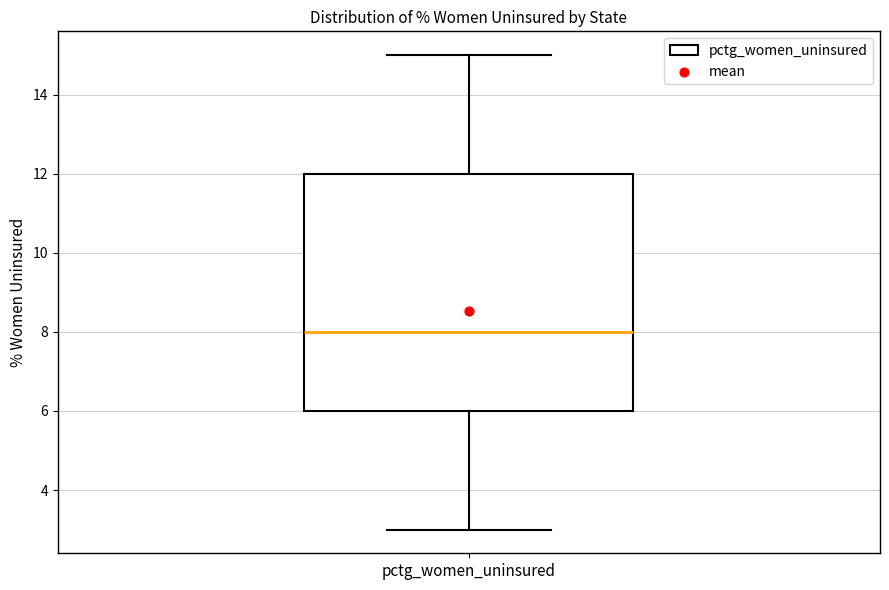

Transcribe this box plot: give where the median line is, the range the box spans, and where the two whiskers end, as read against the y-axis. The values are not printed on the chart, so give them approximately, as read against the axis.

median 8, box 6 to 12, whiskers 3 to 15